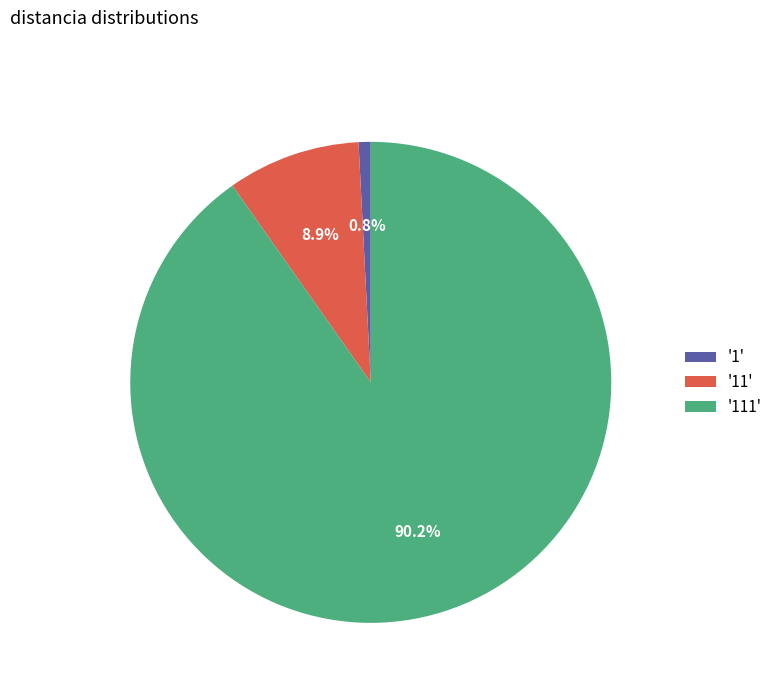

Rank the categories by value from highest to lowest.

'111', '11', '1'